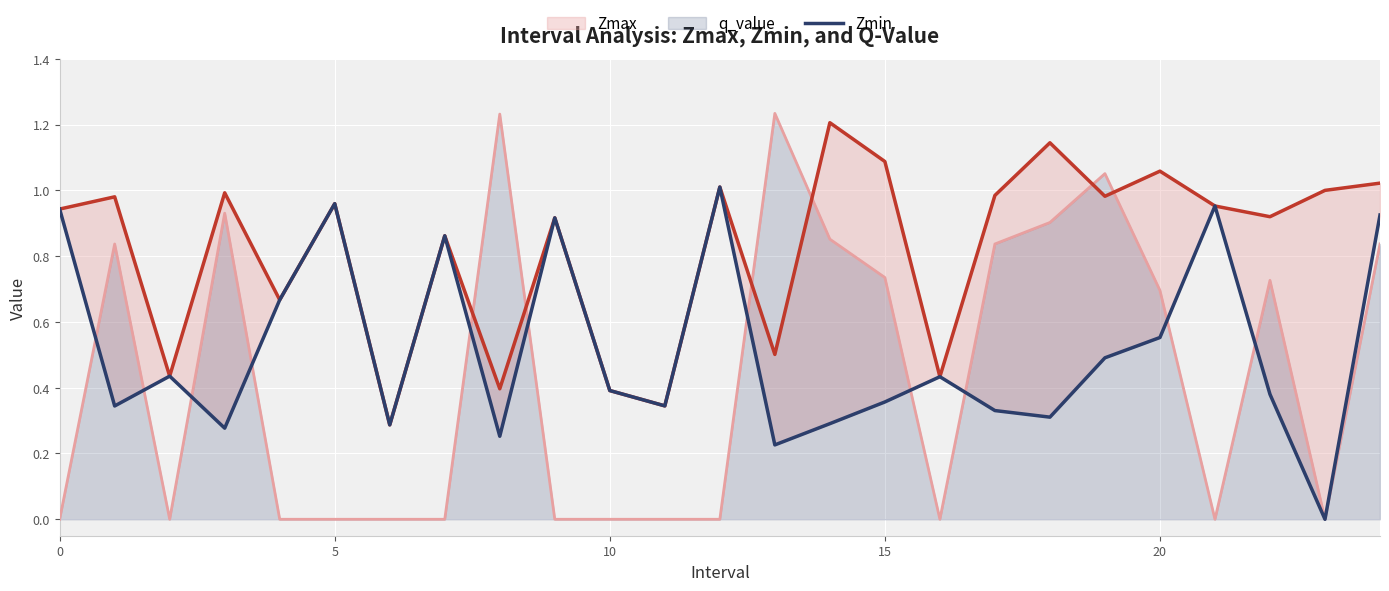

What is the average value of the q_value series?

0.4